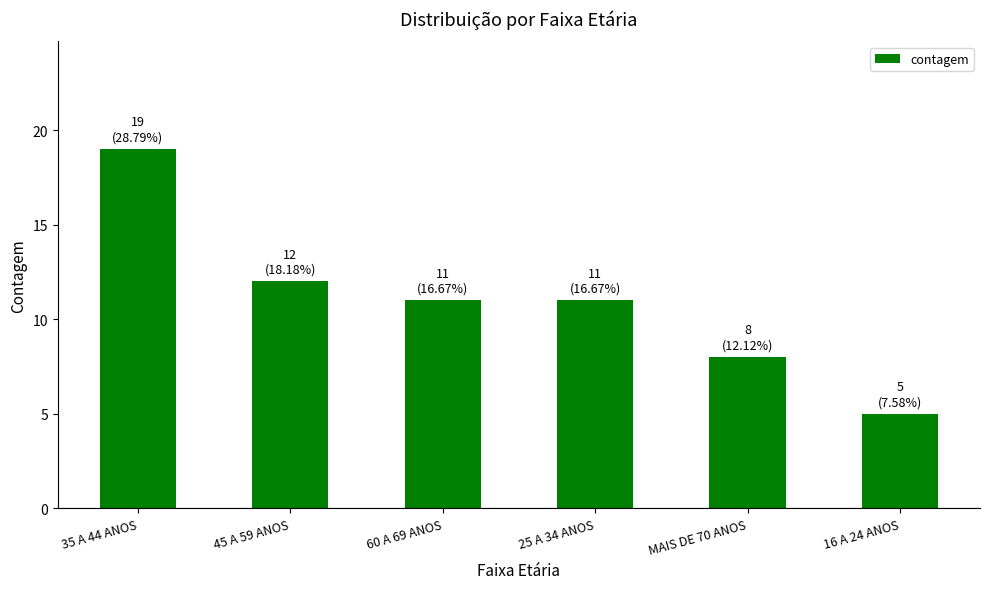

What is the label of the 3rd bar from the left?

60 A 69 ANOS